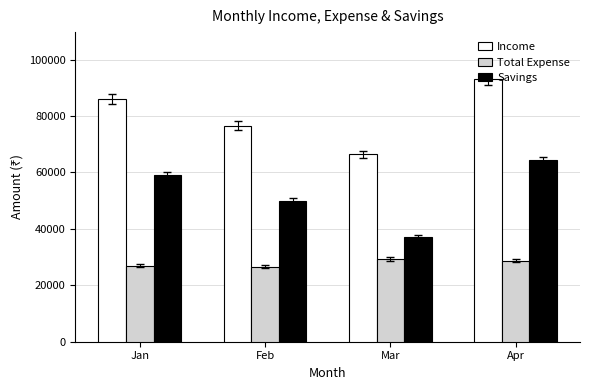

How many Income values are between 76600 and 93000?

3